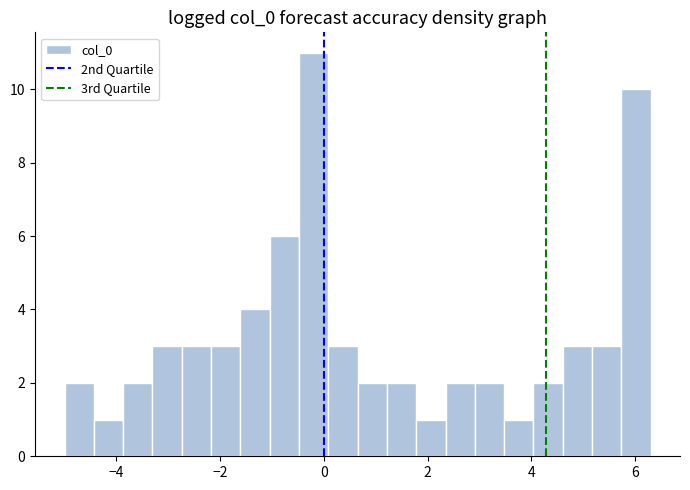

Read against the x-axis, roughly where is the centre of the tallest bar?

-0.2